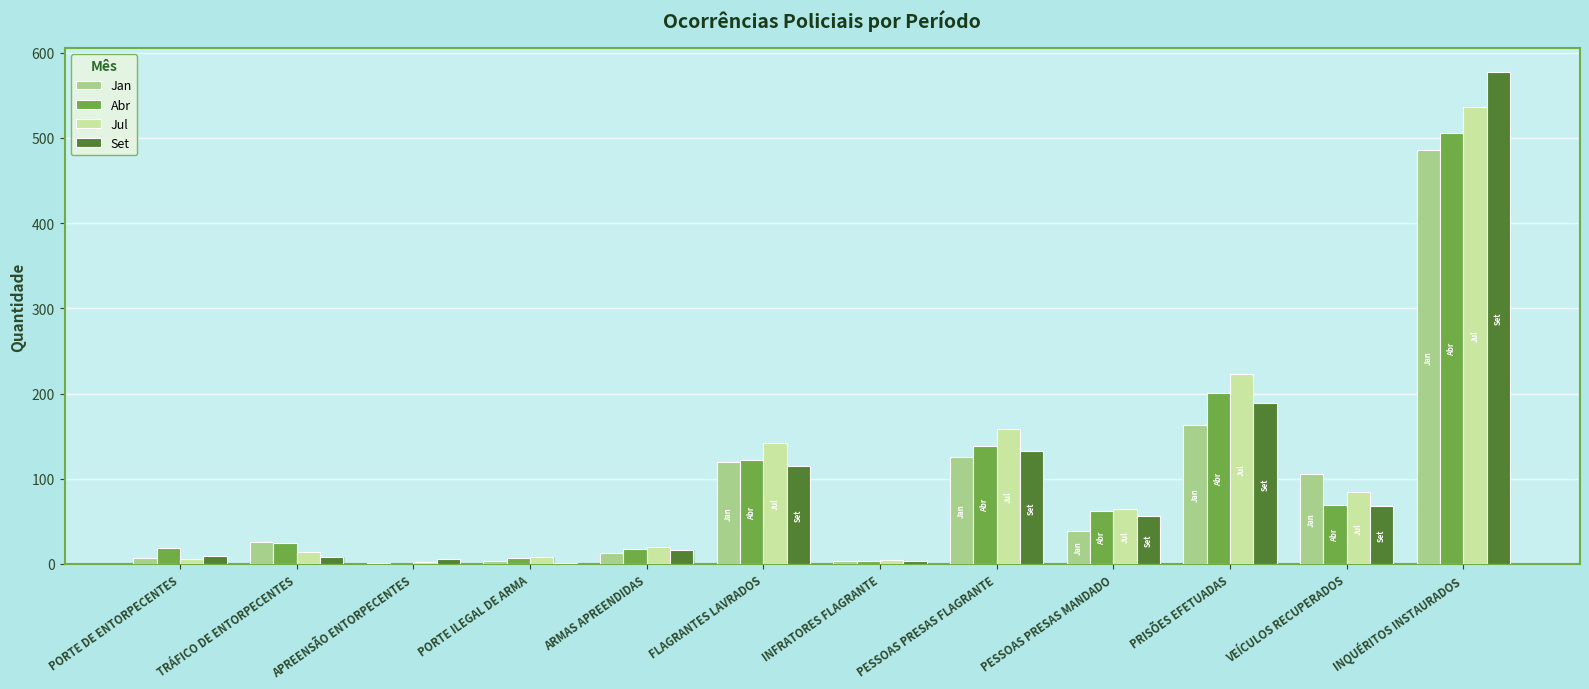

What value does the Set series have at FLAGRANTES LAVRADOS, to the nearest 10?

120